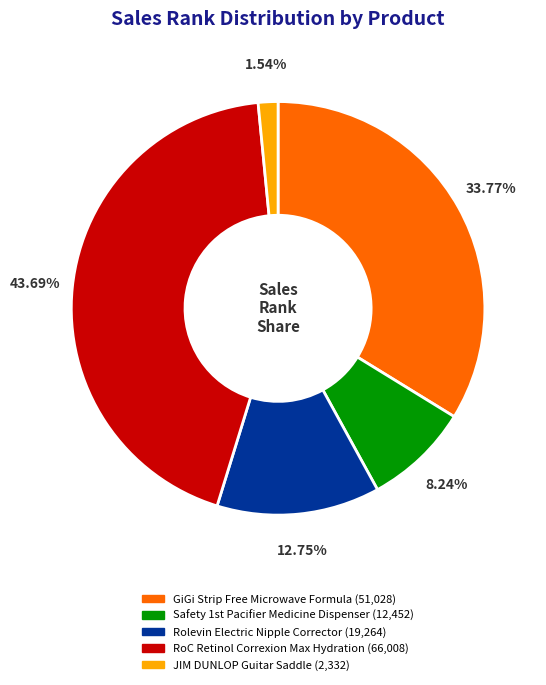

To the nearest percent, what is the difference between the GiGi Strip Free Microwave Formula and RoC Retinol Correxion Max Hydration slice percentages?

10%